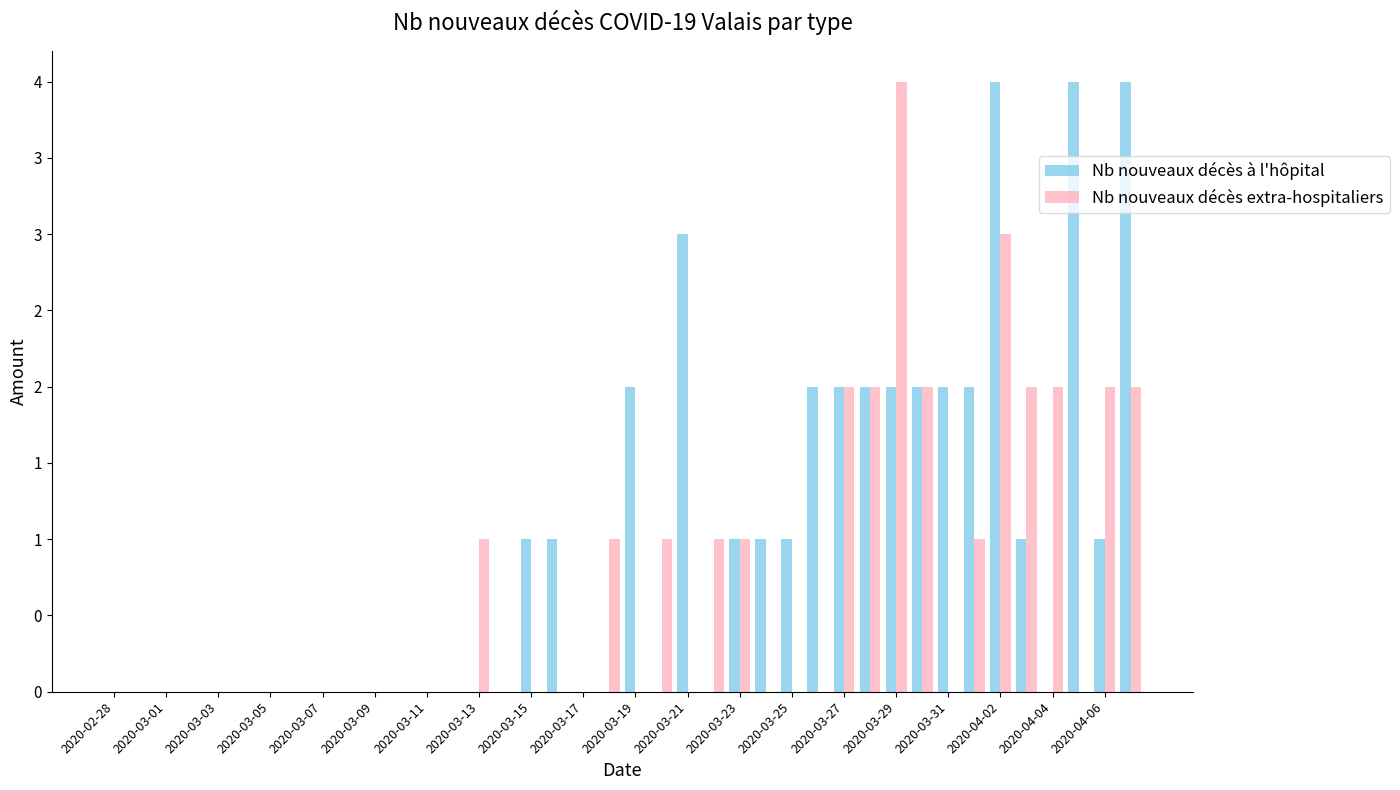

Are the bars horizontal?

No